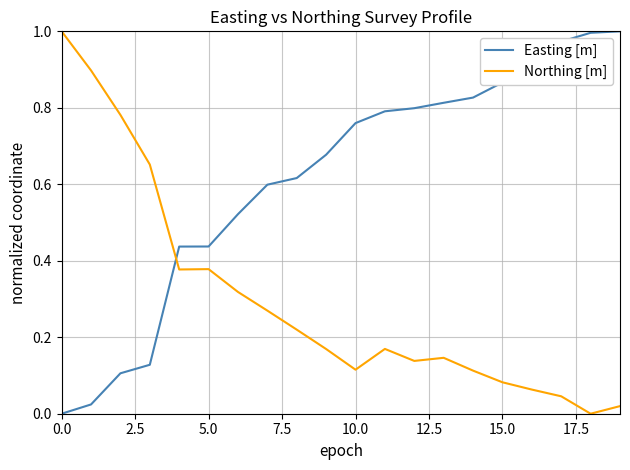

After their last crossing, which series has the higher values: Easting [m] or Northing [m]?

Easting [m]